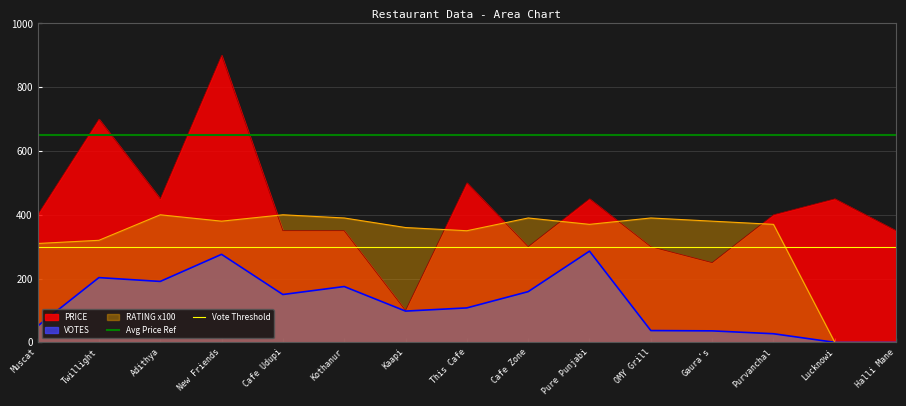

The PRICE series shows 700 at Twillight. True or false?

True